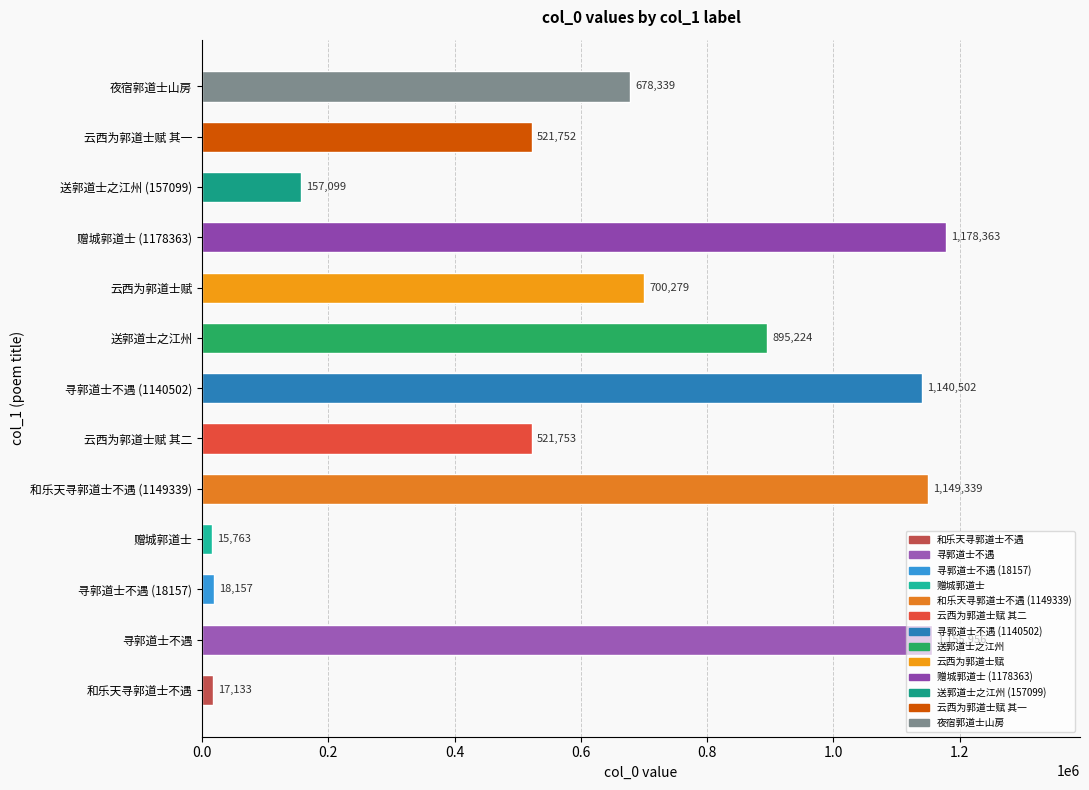

Rank the categories by value from lowest to highest.

赠城郭道士, 和乐天寻郭道士不遇, 寻郭道士不遇 (18157), 送郭道士之江州 (157099), 云西为郭道士赋 其一, 云西为郭道士赋 其二, 夜宿郭道士山房, 云西为郭道士赋, 送郭道士之江州, 寻郭道士不遇 (1140502), 和乐天寻郭道士不遇 (1149339), 寻郭道士不遇, 赠城郭道士 (1178363)